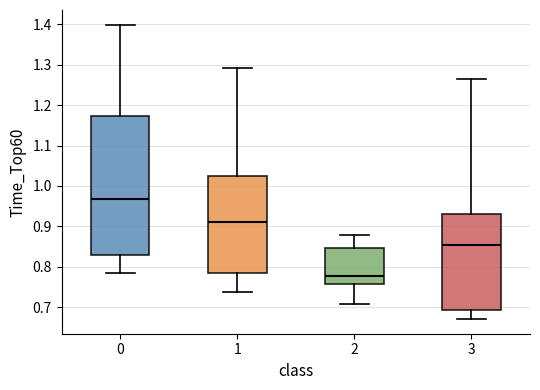

Which box is the tallest, from its lower edge to its upper edge?

0